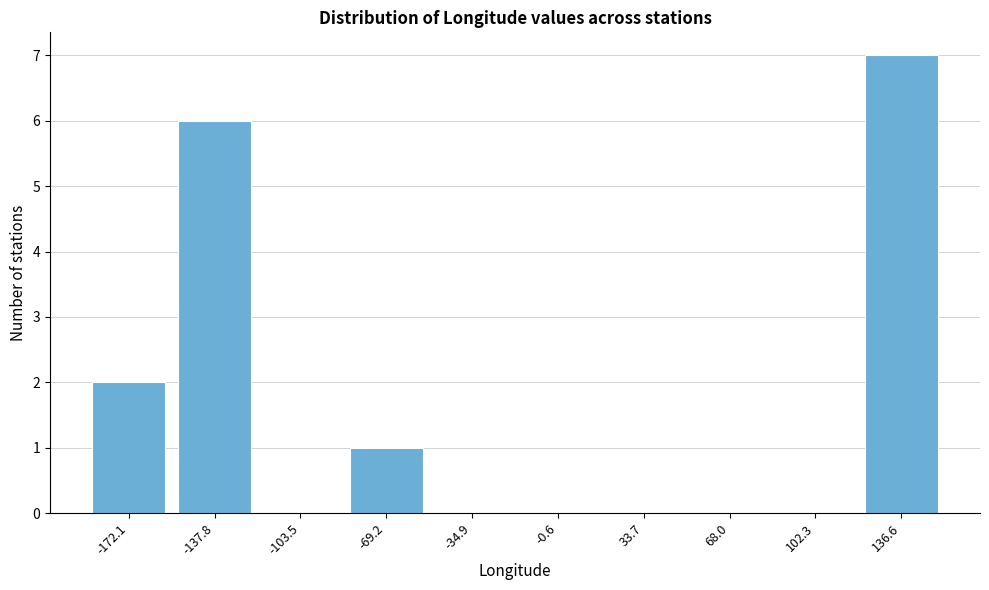

Reading left to right, what are all the values shown in this chart?

-172.1=2	-137.8=6	-103.5=0	-69.2=1	-34.9=0	-0.6=0	33.7=0	68.0=0	102.3=0	136.6=7